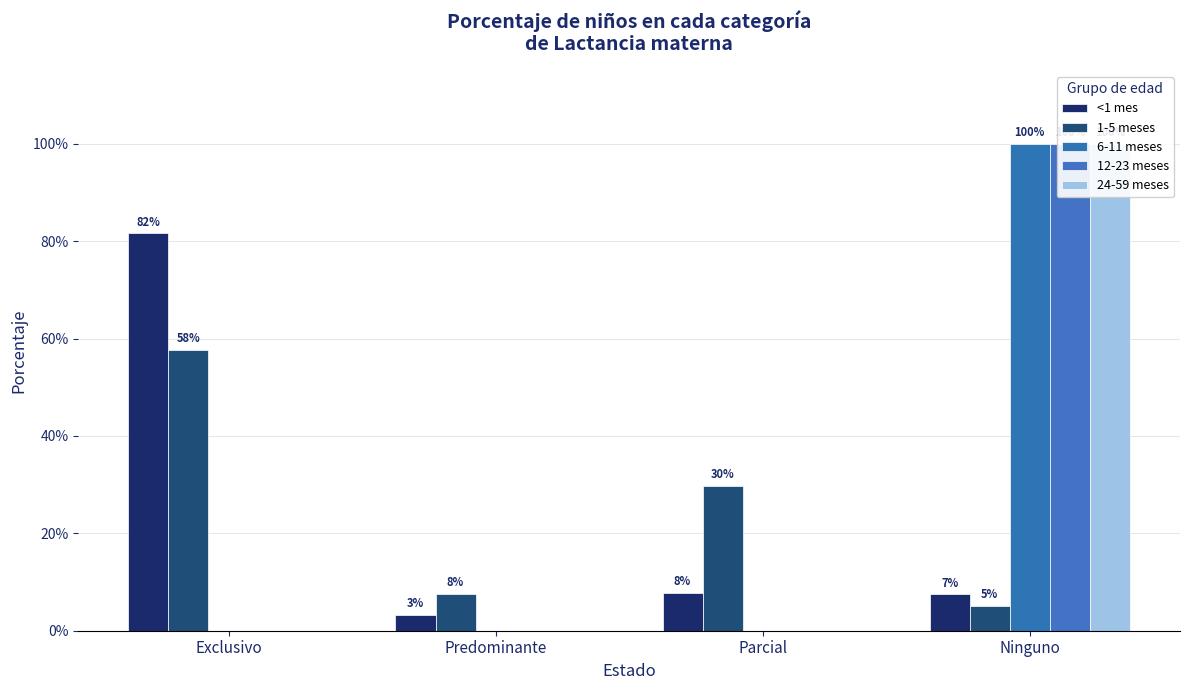

Count the number of data series in this chart.

5